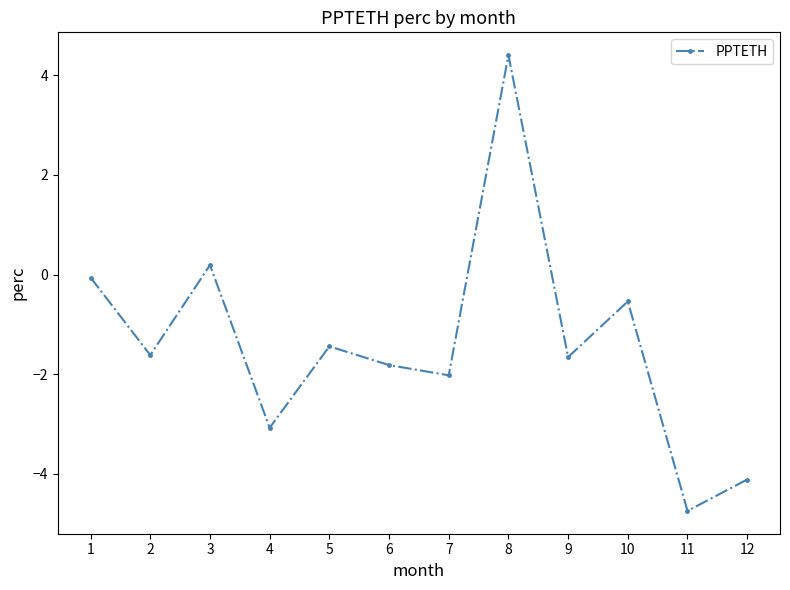

Does the chart have visible grid lines?

No